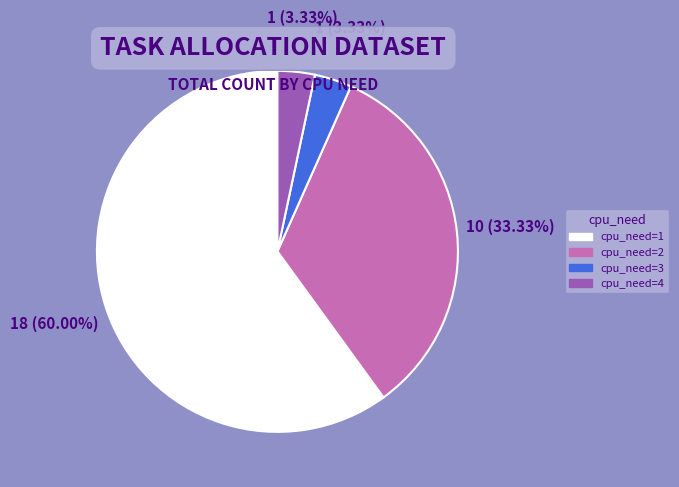

Is the sum of cpu_need=1 and cpu_need=2 greater than half?

Yes